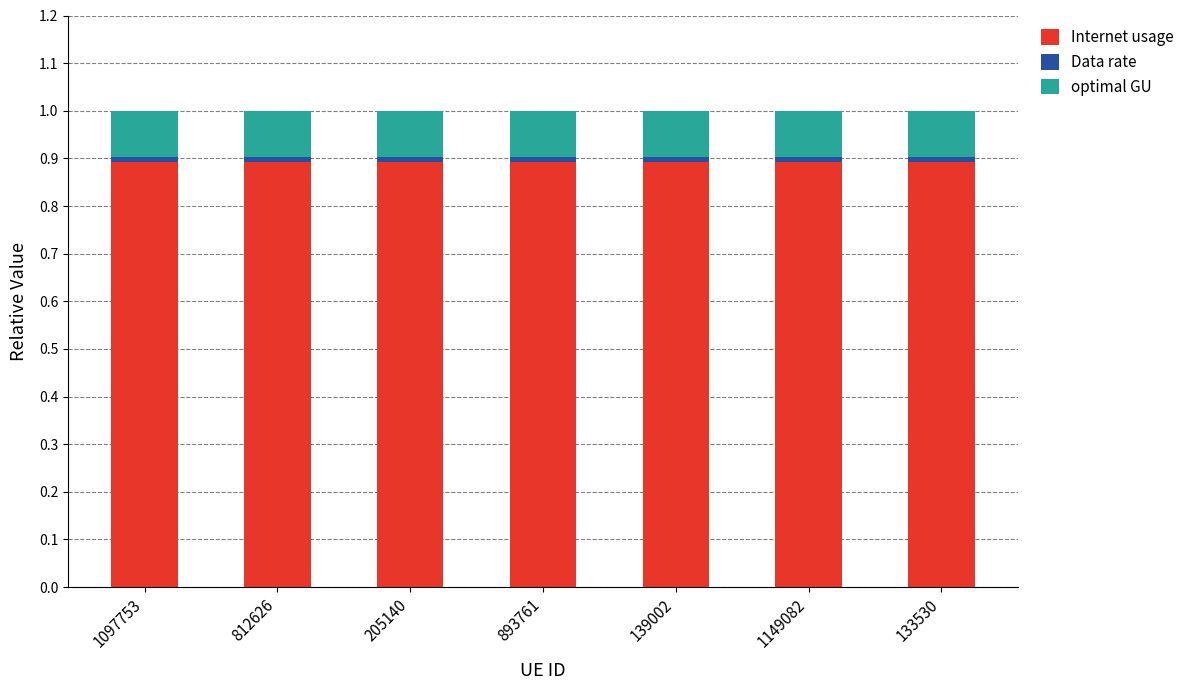

What is the sum of all Internet usage values?

6.2